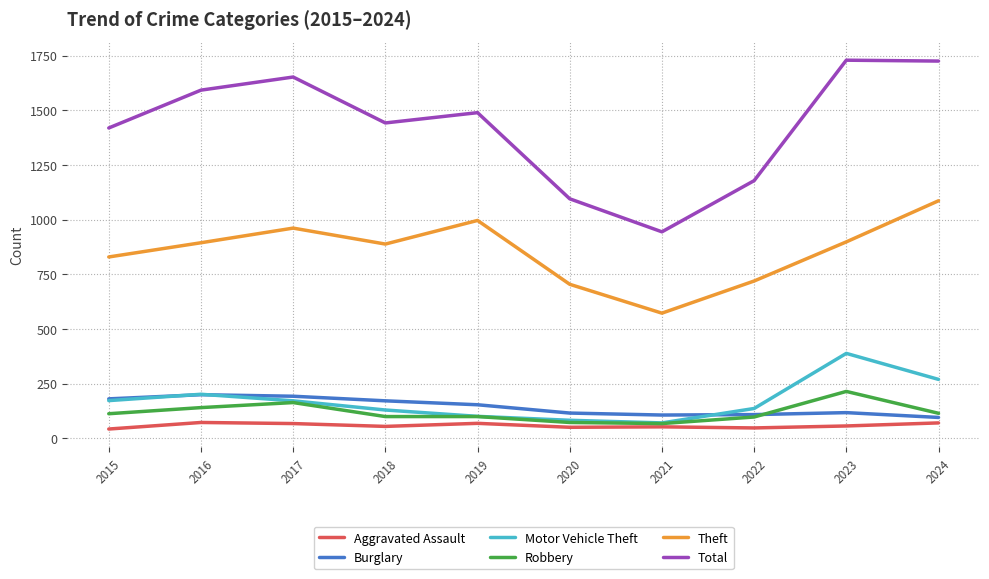

At how many categories does at least one series exceed 1408?

7